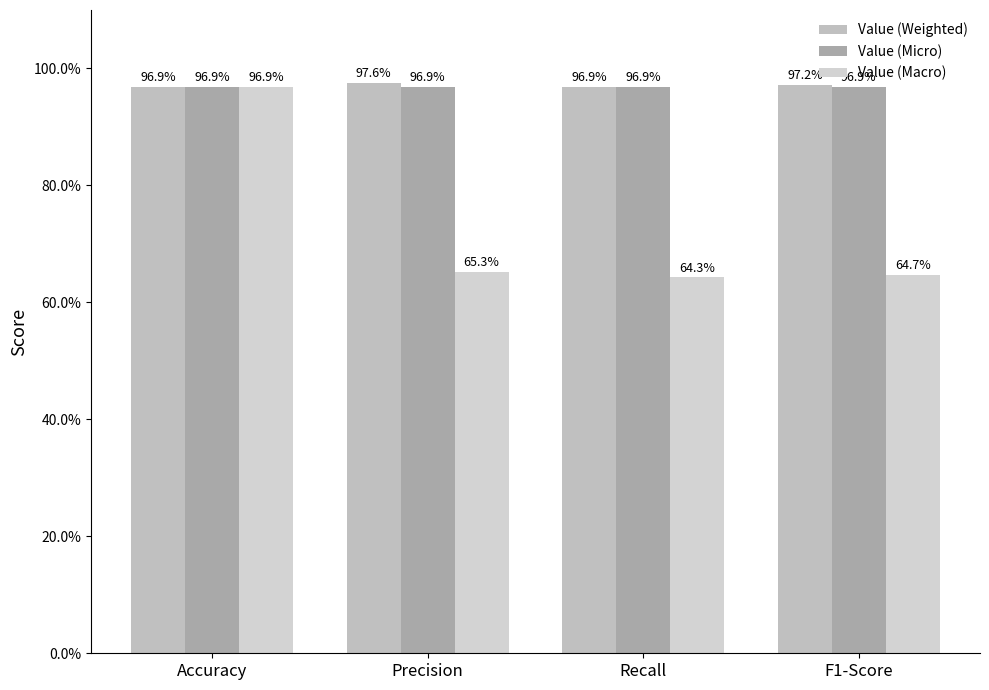

Rank the categories by Value (Macro) value from lowest to highest.

Recall, F1-Score, Precision, Accuracy